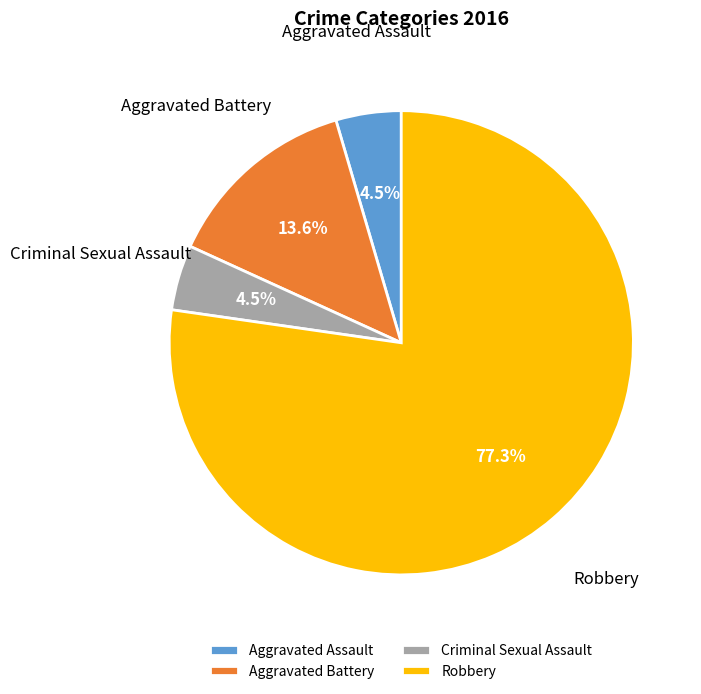

Which category has the biggest portion of the pie?

Robbery